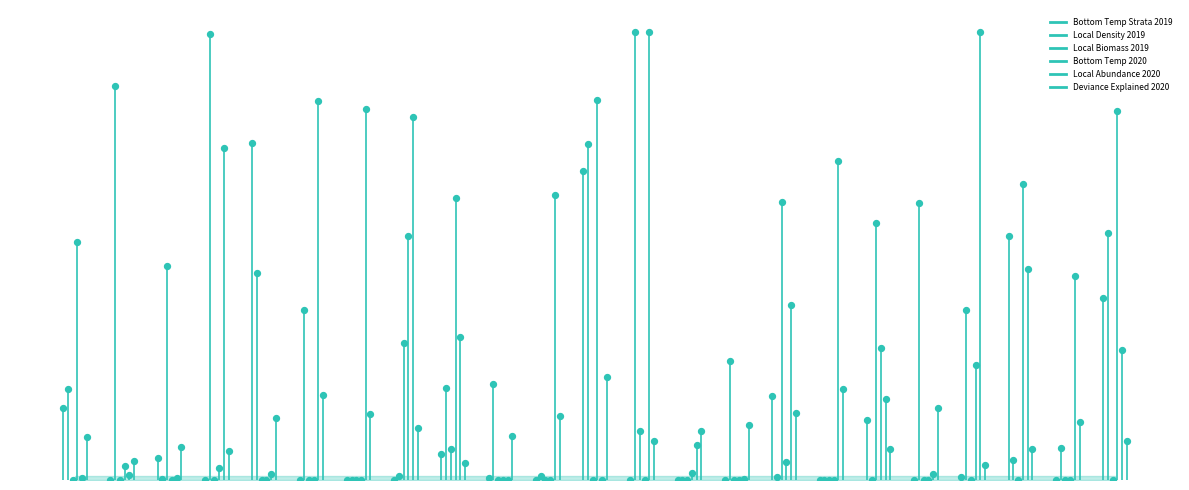

What is the total value across all series at Little skate?

1.8